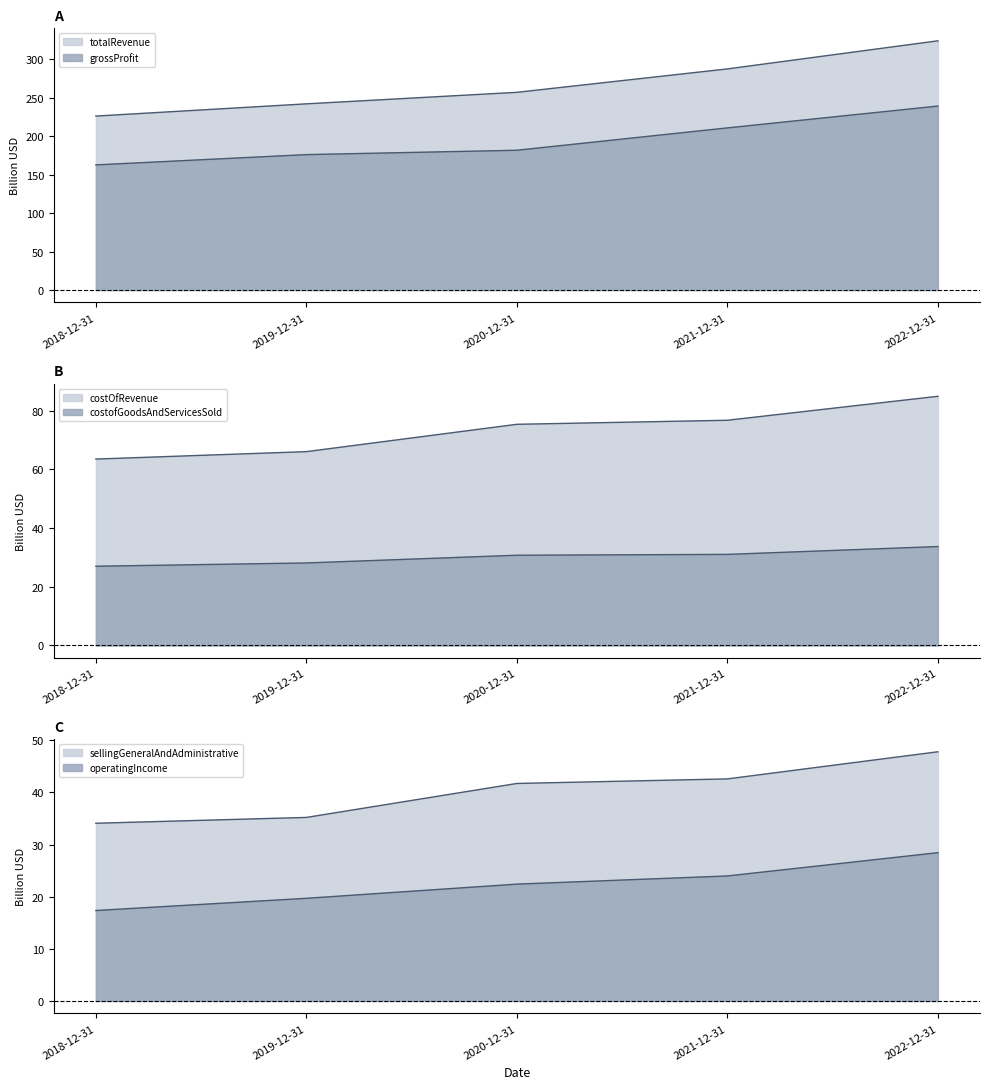

What is the smallest value displayed?

17.3